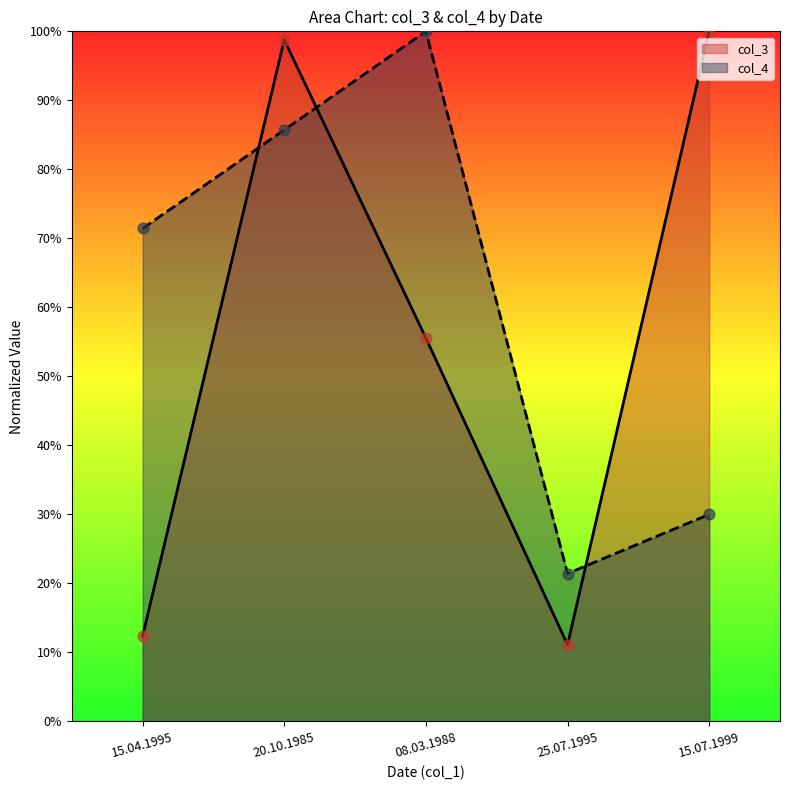

Which series has the largest total across all categories?

col_4